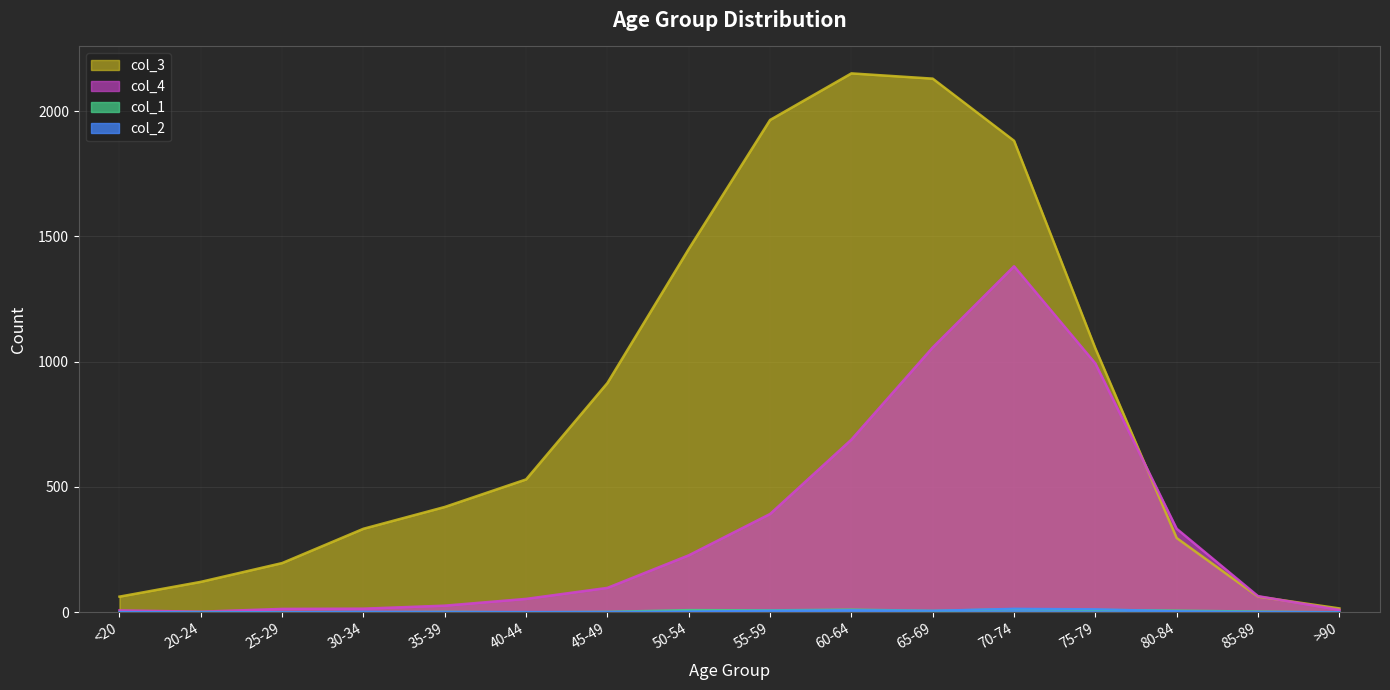

How many categories are shown in the chart?

16